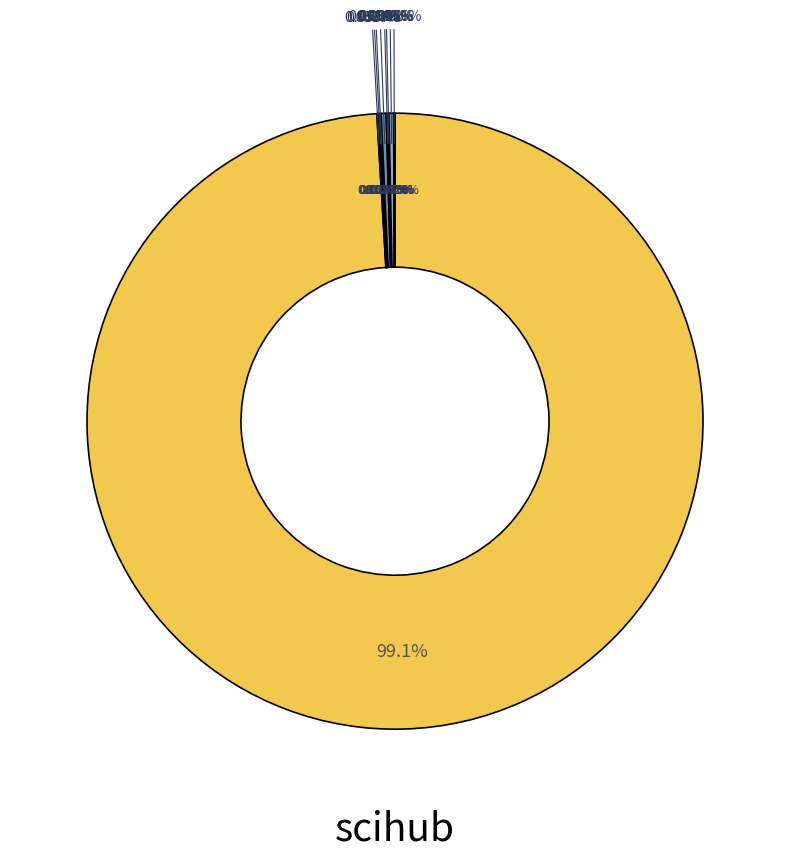

What is the change in value from 1892 to 1996?

-2